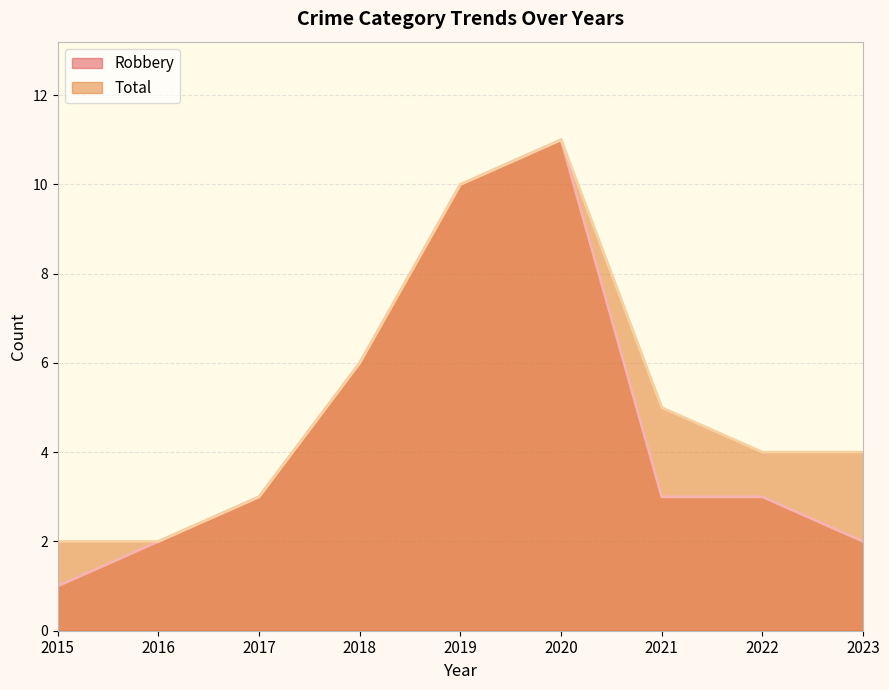

At which category does the chart reach its minimum across all series?

2015